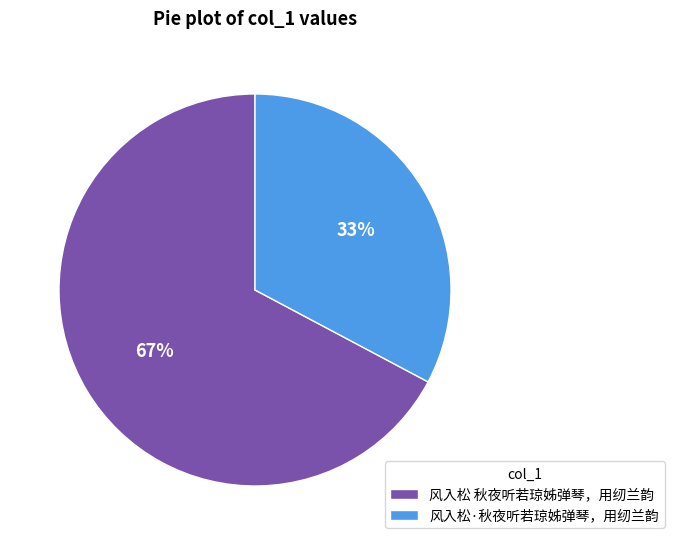

The 风入松 秋夜听若琼姊弹琴，用纫兰韵 slice represents 67% of the pie. True or false?

True